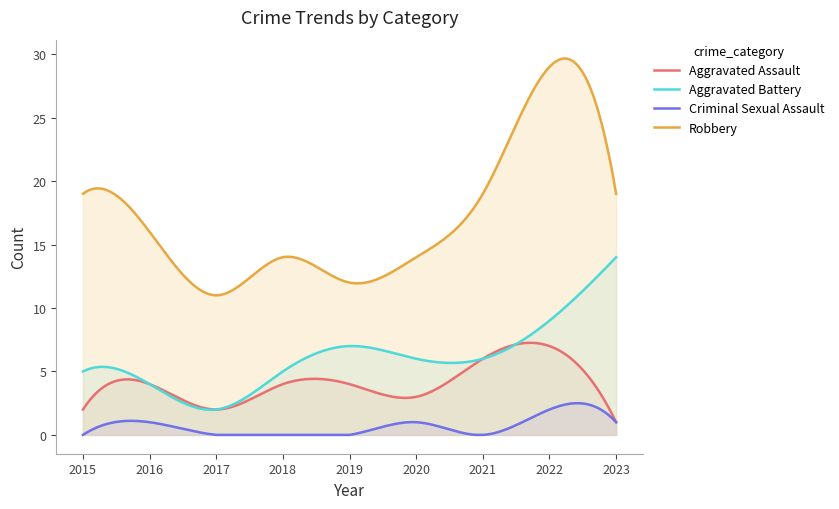

Between 2019 and 2022, which is larger?

2022